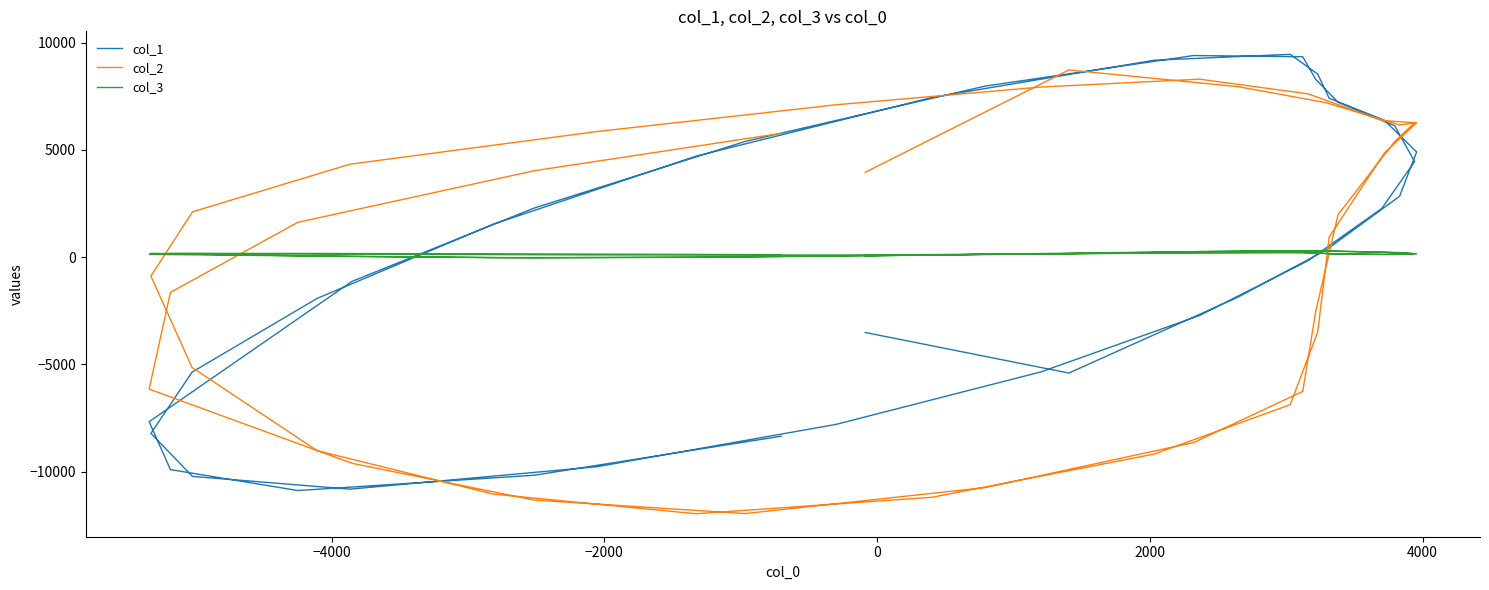

True or false: col_2 has a value of -10043 at 9.

False